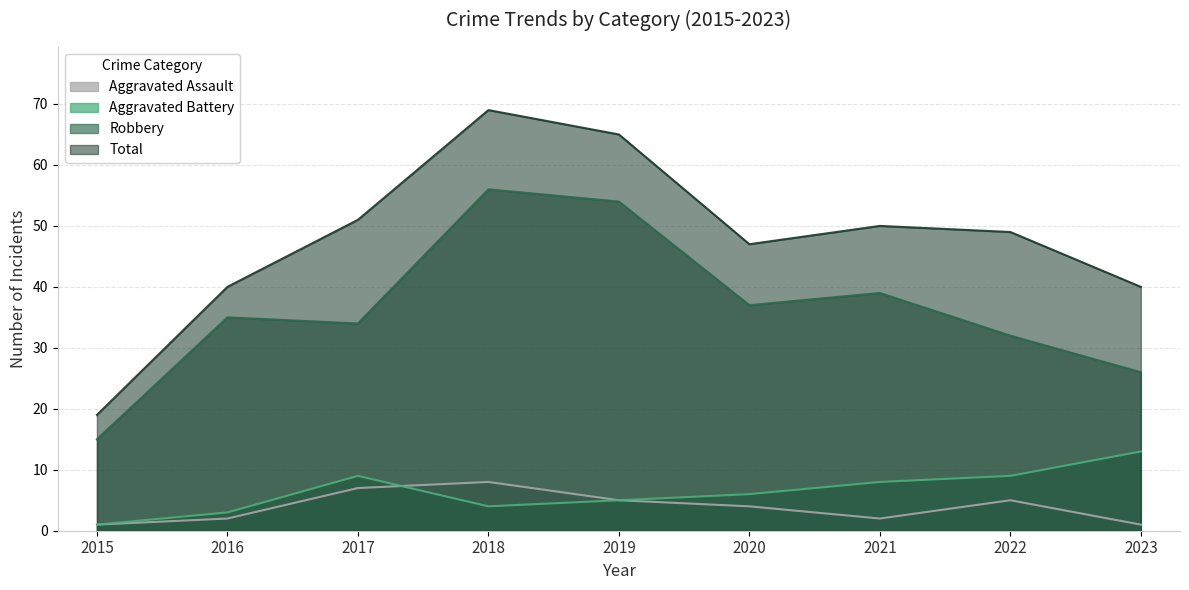

Which series has the largest range (max minus min)?

Total